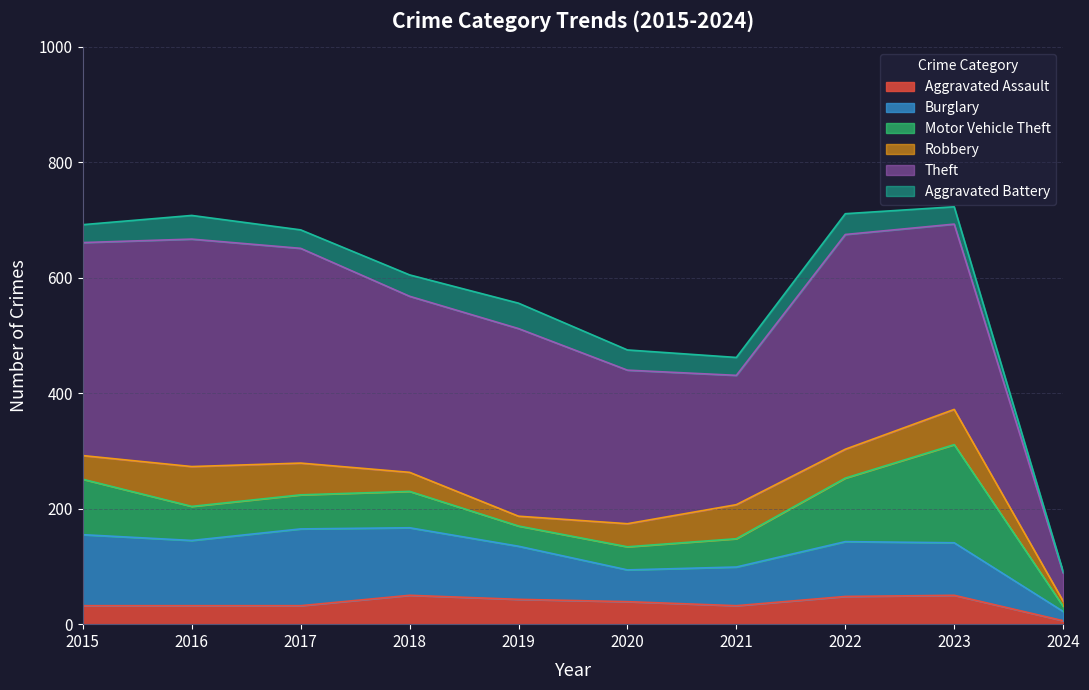

What is the total value across all series at 2015?

692